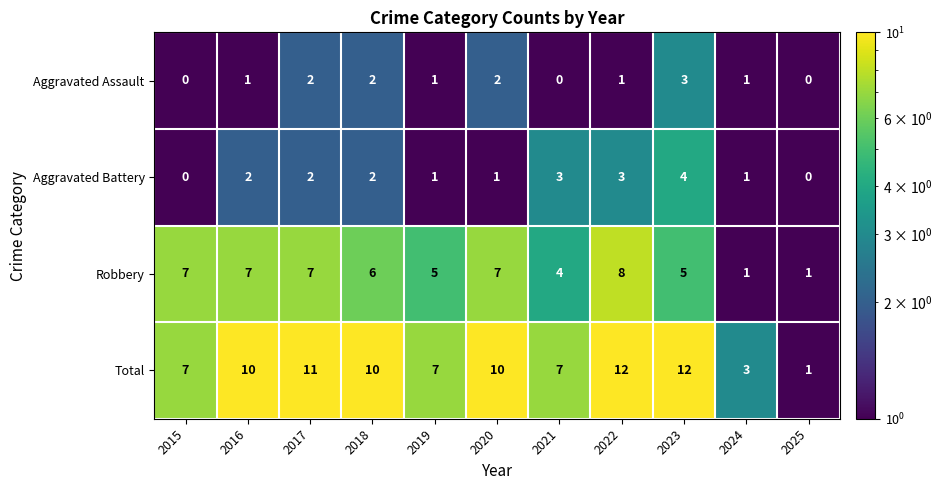

The Robbery series shows 7 at 2017. True or false?

True